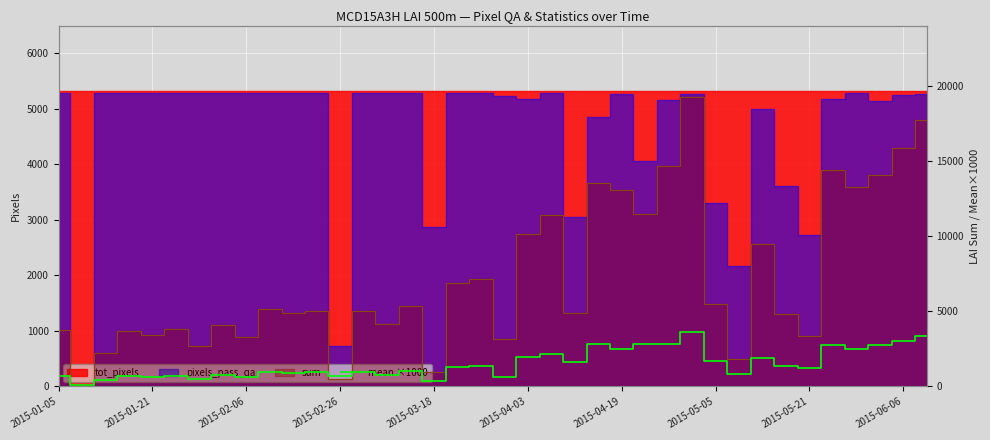

What is the minimum value shown in the chart?

100.0